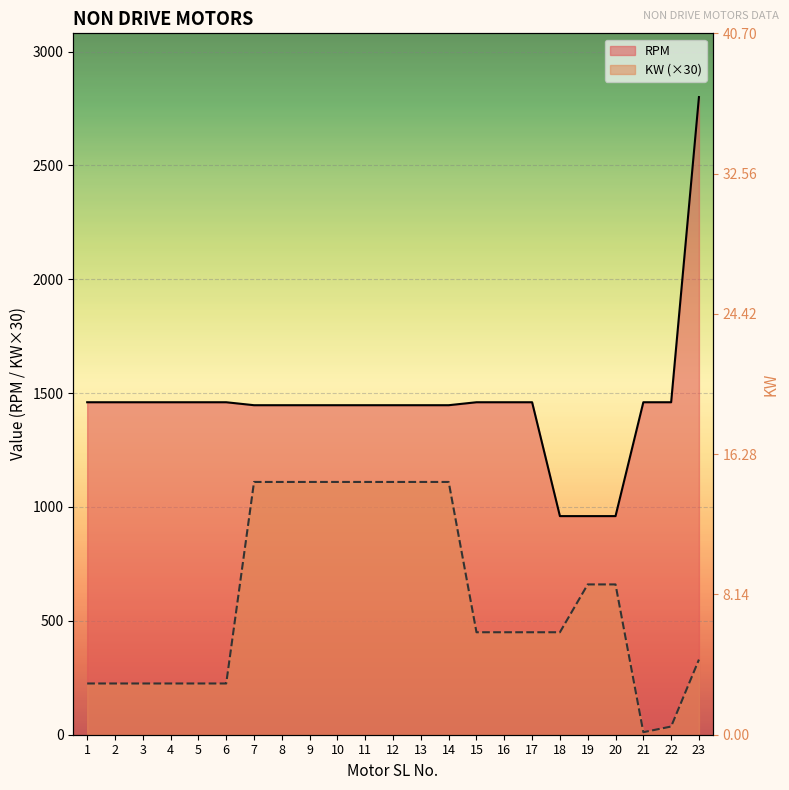

What are all the series names shown in the legend?

KW, RPM